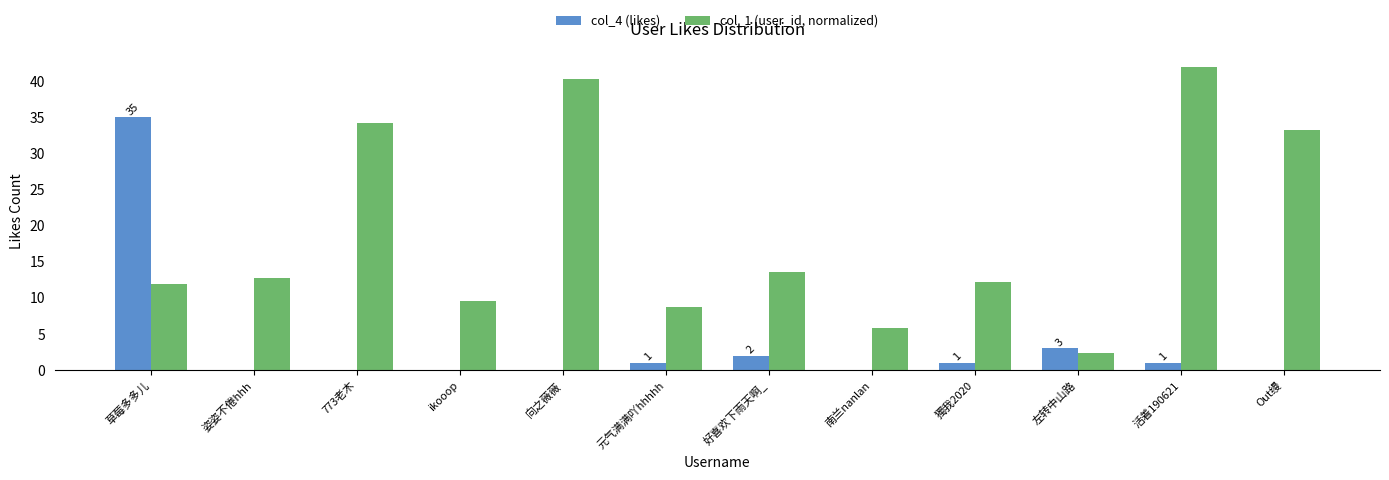

The col_1 (user_id, normalized) series shows 12.2 at 773老木. True or false?

False